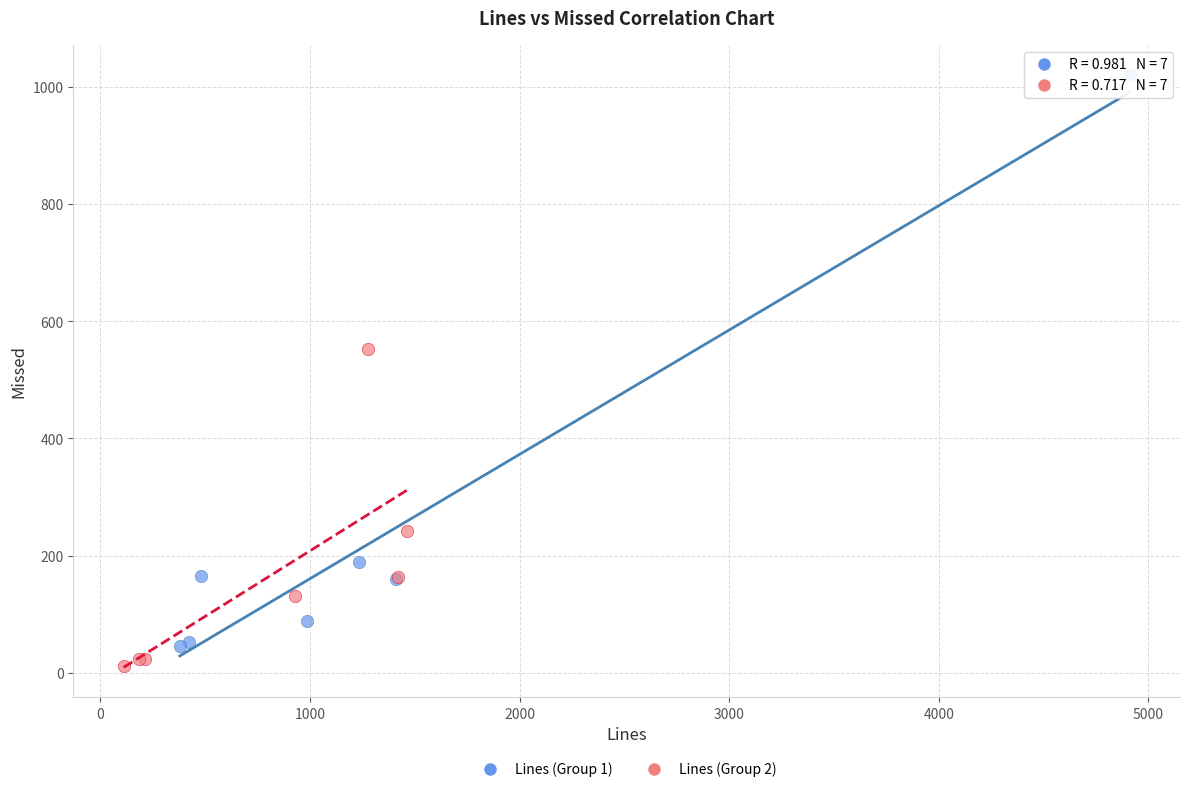

Which series reaches the minimum Y coordinate?

Lines (Group 2)